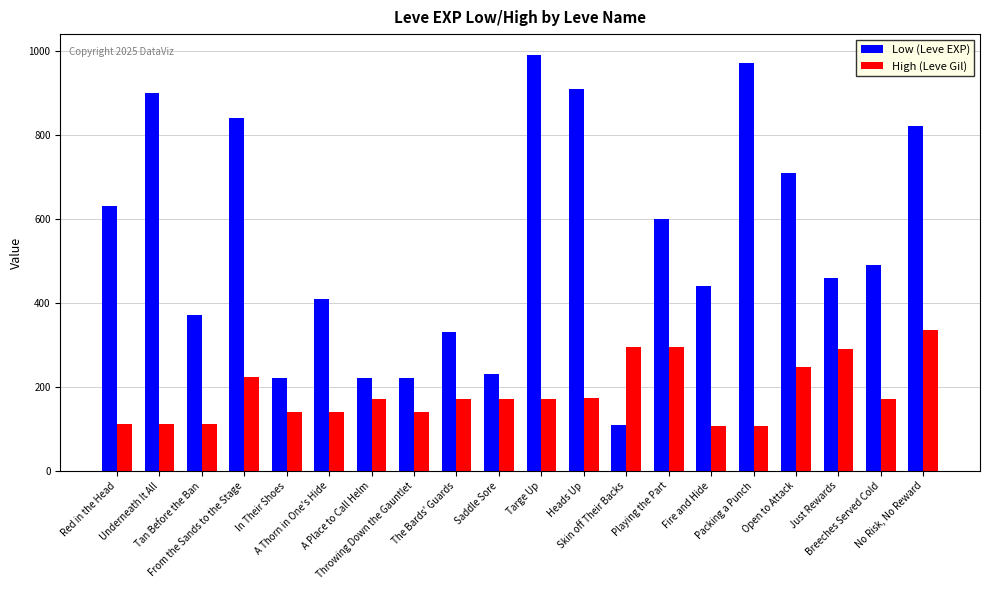

Is it true that High (Leve Gil) equals 63 at Packing a Punch?

False